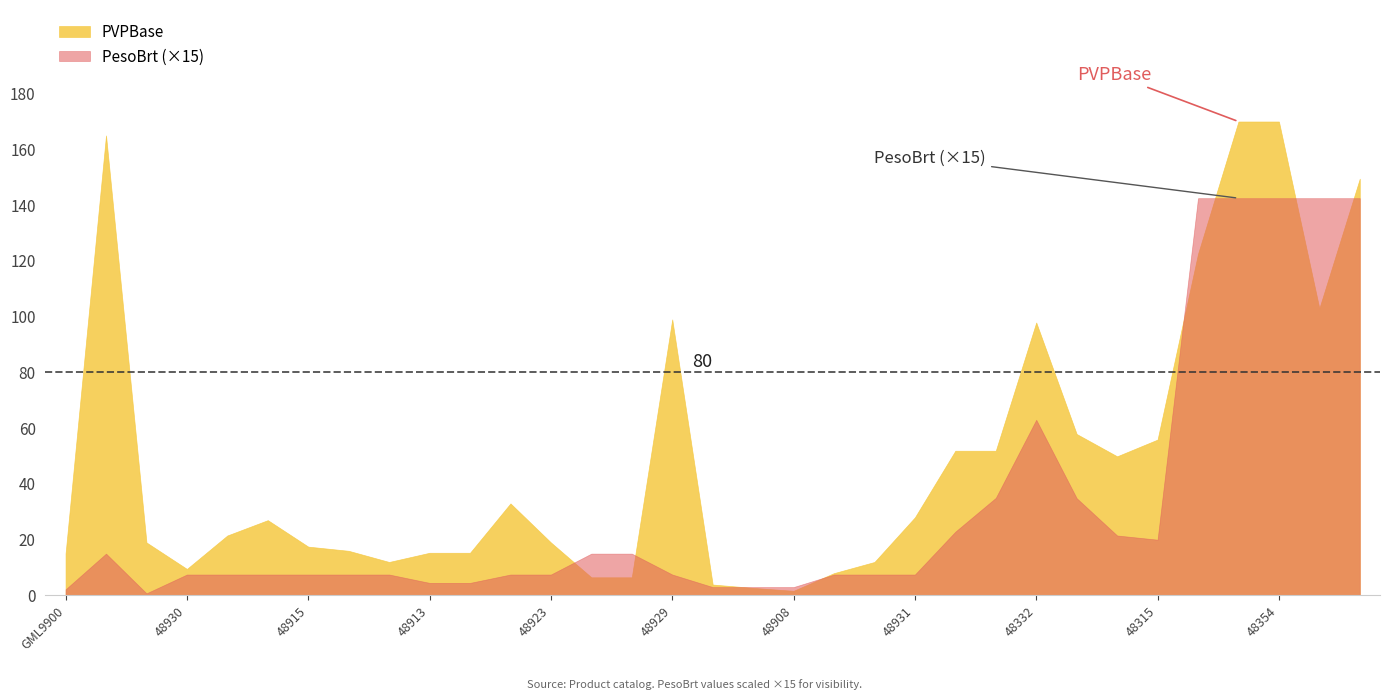

Rank the series by their average value, from highest to lowest.

PVPBase, PesoBrt (×15)